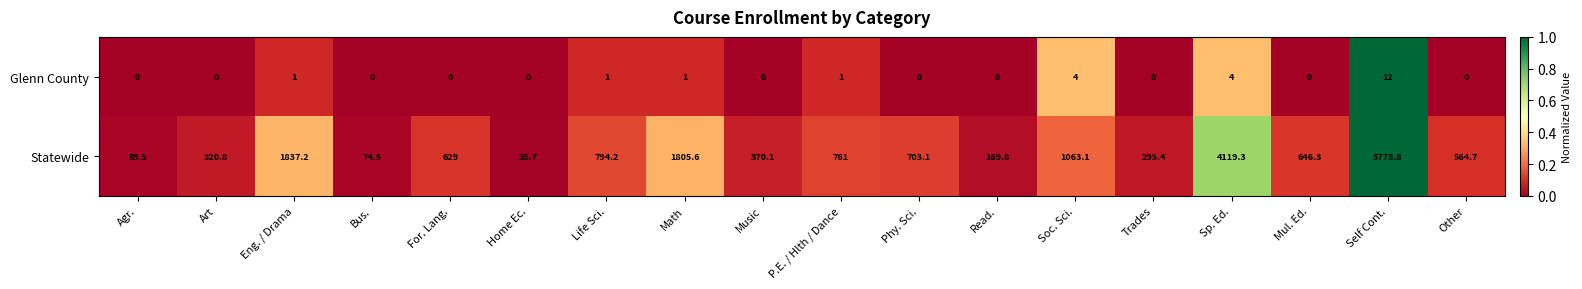

Is it true that Statewide equals 1063.1 at Soc. Sci.?

True